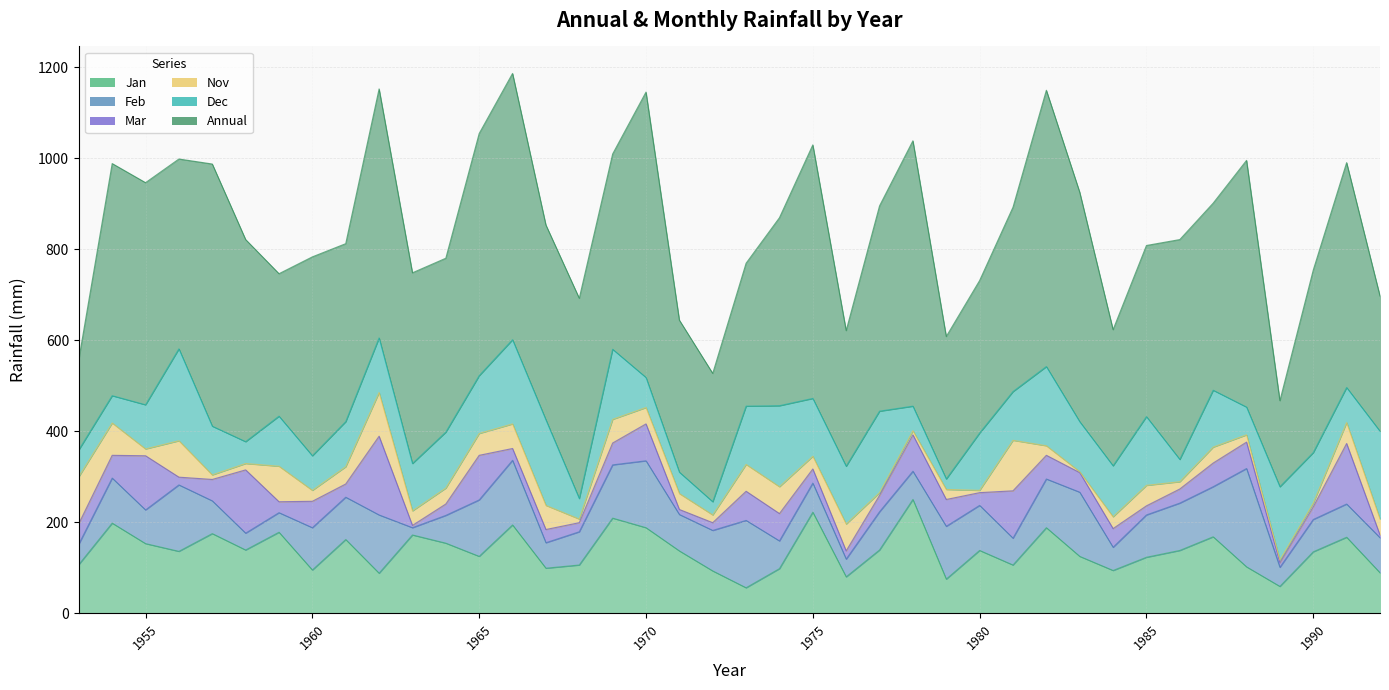

The Nov series shows 15 at 1955. True or false?

True